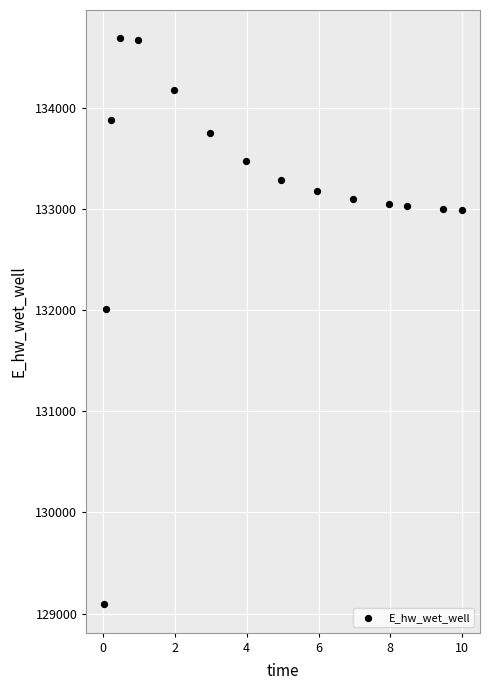

What is the range of X values (max minus min)?

10.0